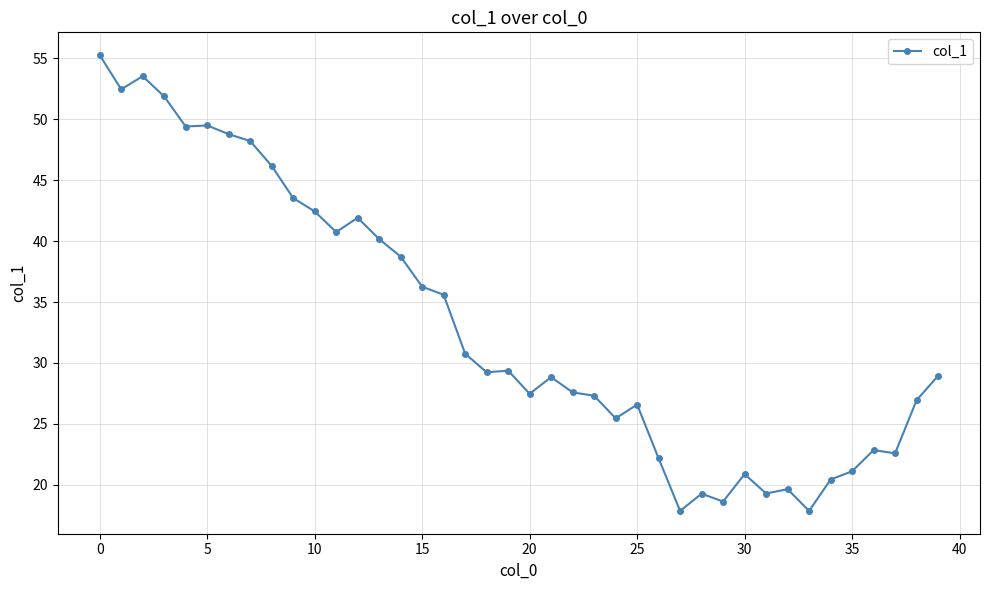

What is the sum of all values?

1325.6